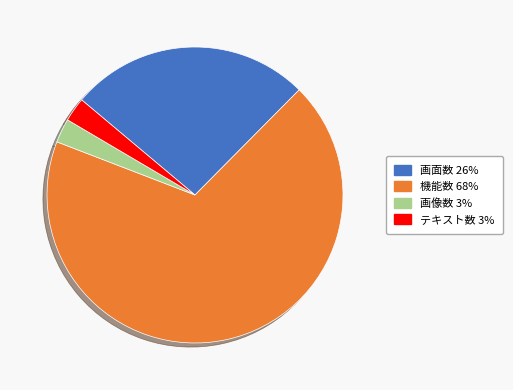

Which slice is the largest?

機能数